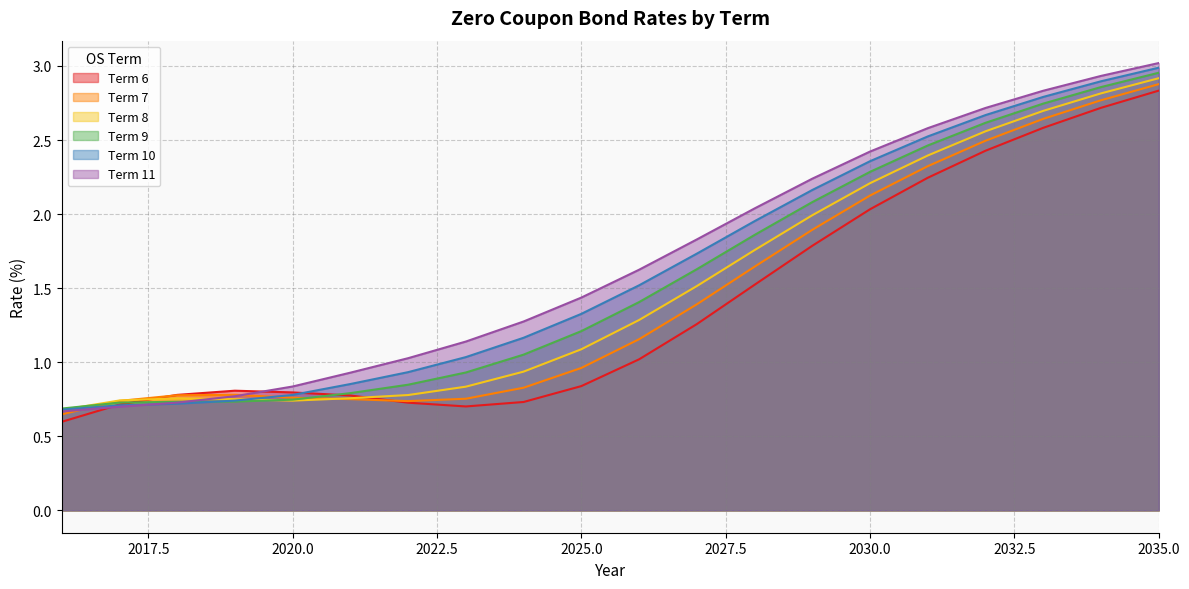

How many data points in Term 9 are less than 1?

8